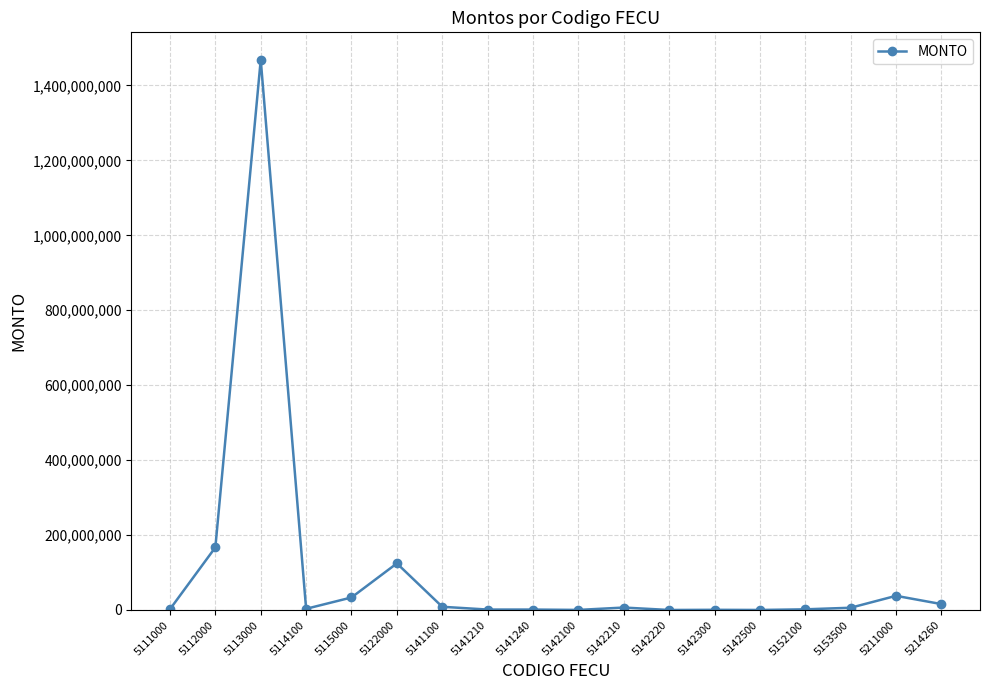

How many data points are less than 5992379?

9